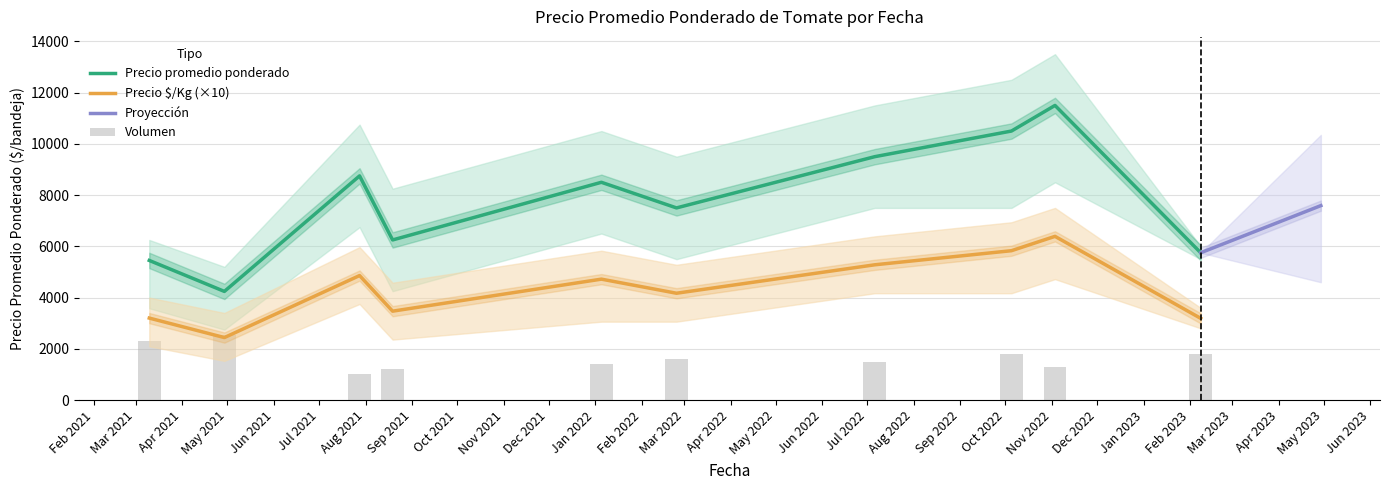

At which category is the sum across all series the highest?

2022-11-03